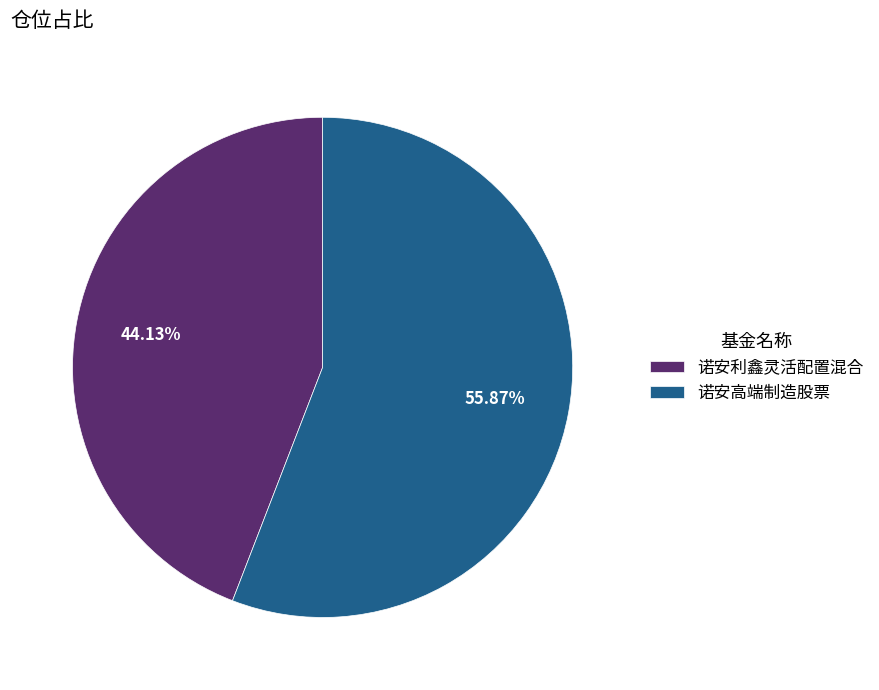

How much of the chart is everything except 诺安高端制造股票?

44.1%